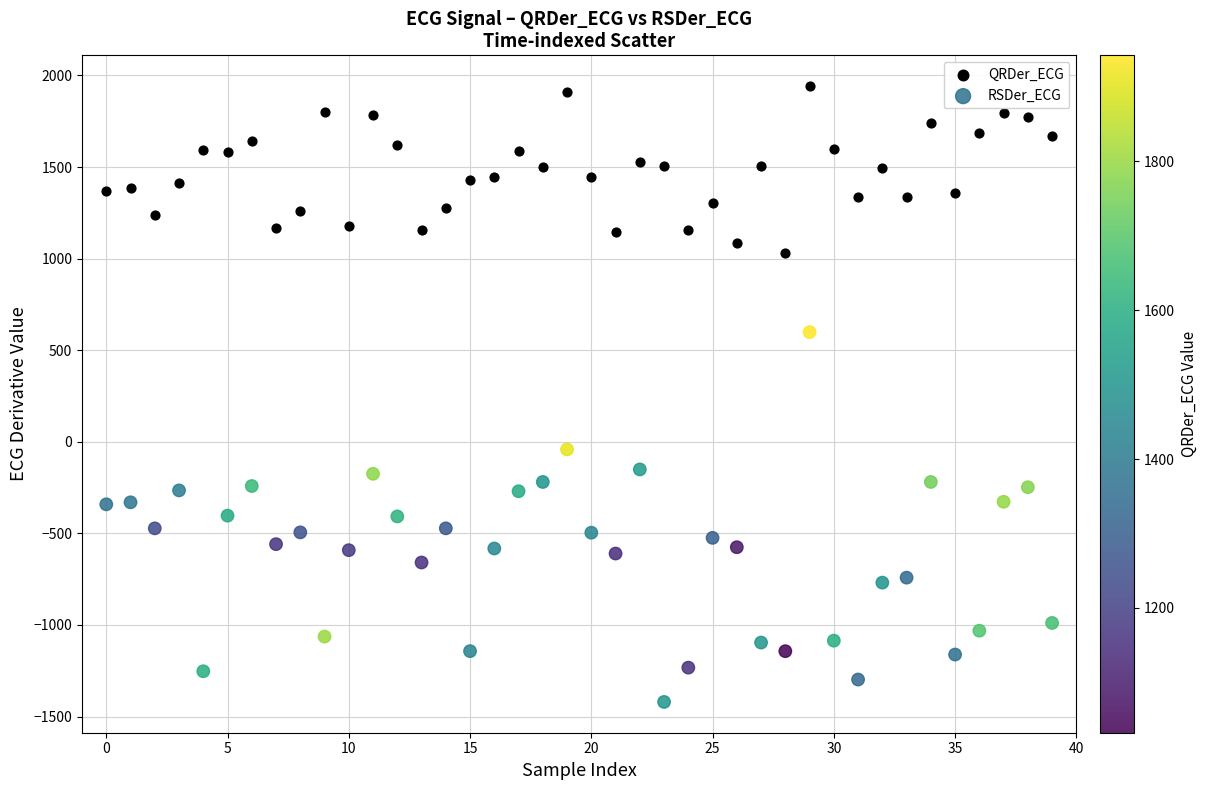

Which series reaches the maximum Y coordinate?

QRDer_ECG